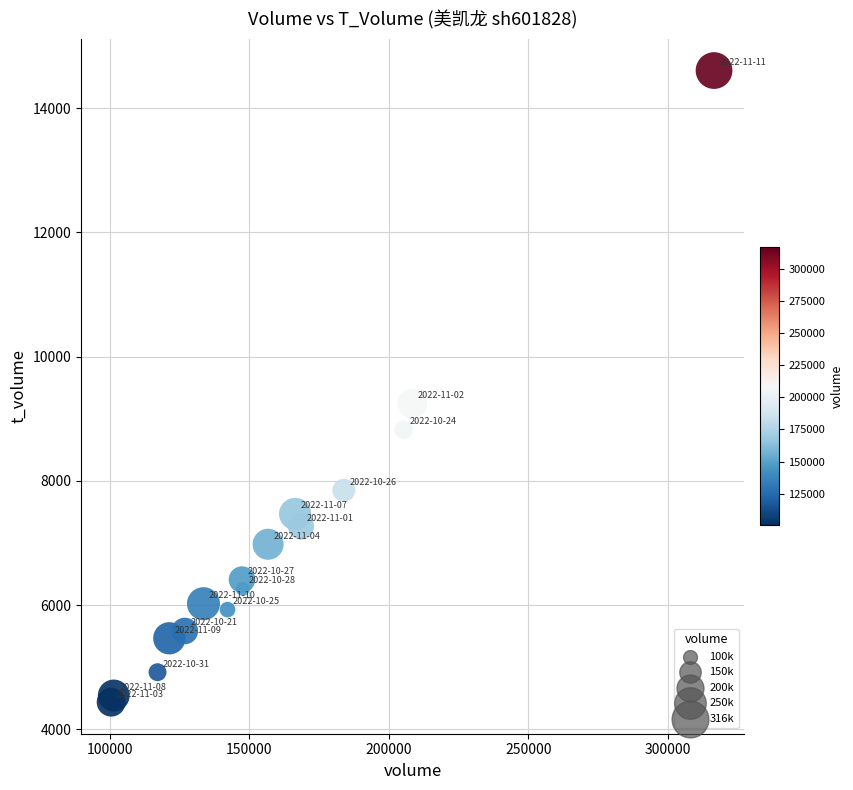

What Y value in the scatter plot is closest to 9521?

9240